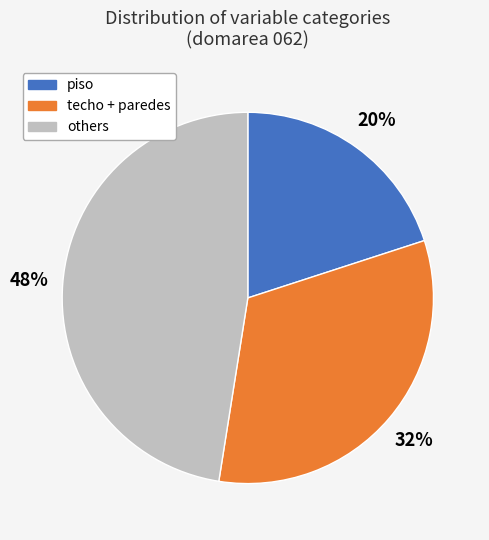

To the nearest percent, what is the average slice percentage?

33%